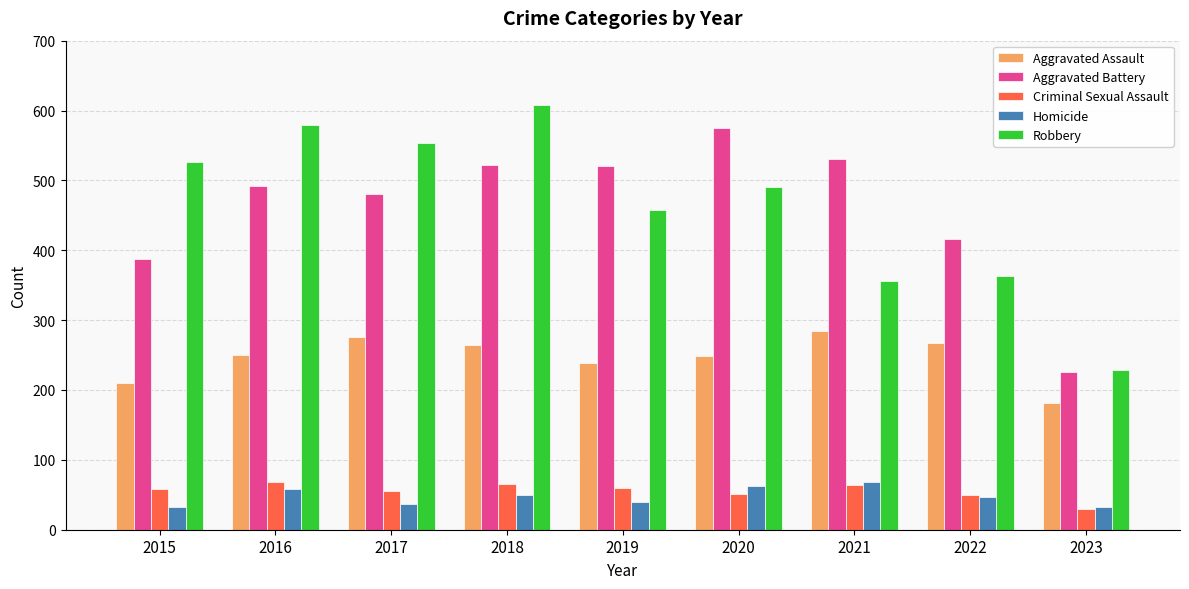

What are all the series names shown in the legend?

Aggravated Assault, Aggravated Battery, Criminal Sexual Assault, Homicide, Robbery